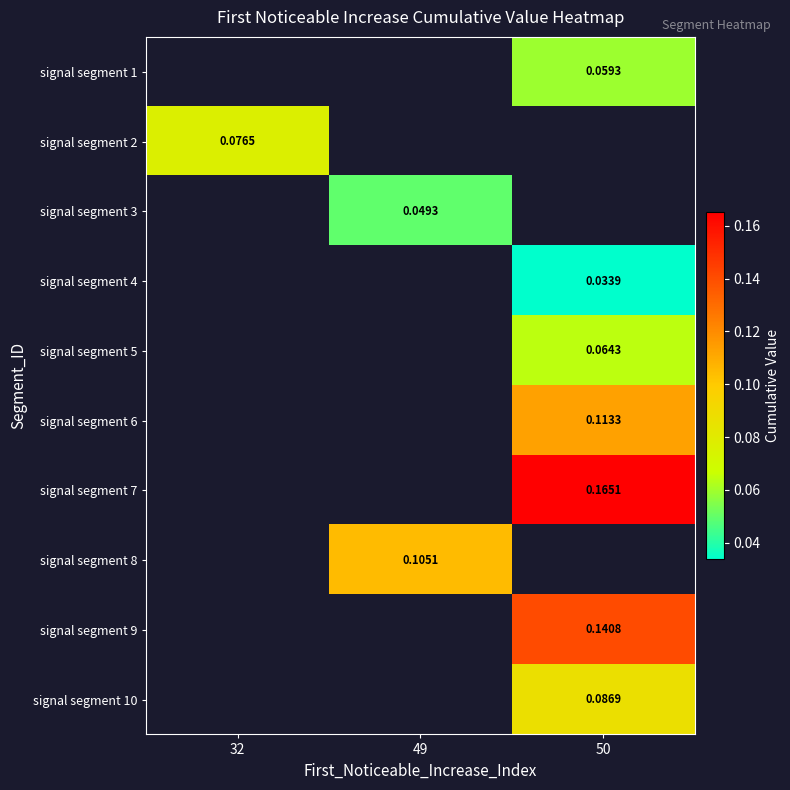

How many values in signal segment 2 are above zero?

1